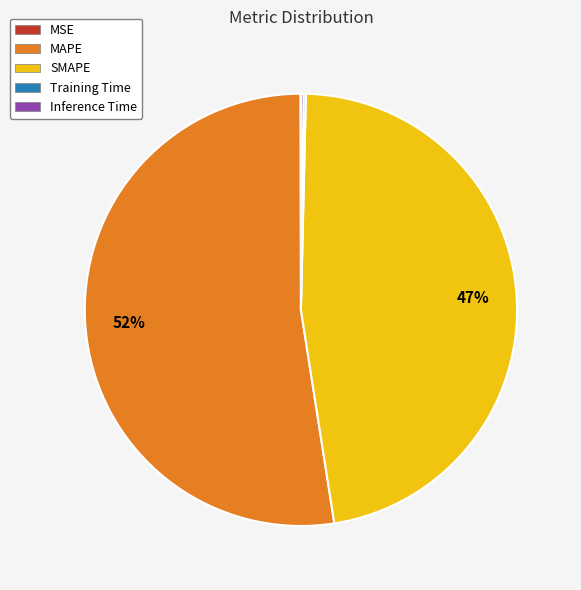

What is the majority slice?

MAPE